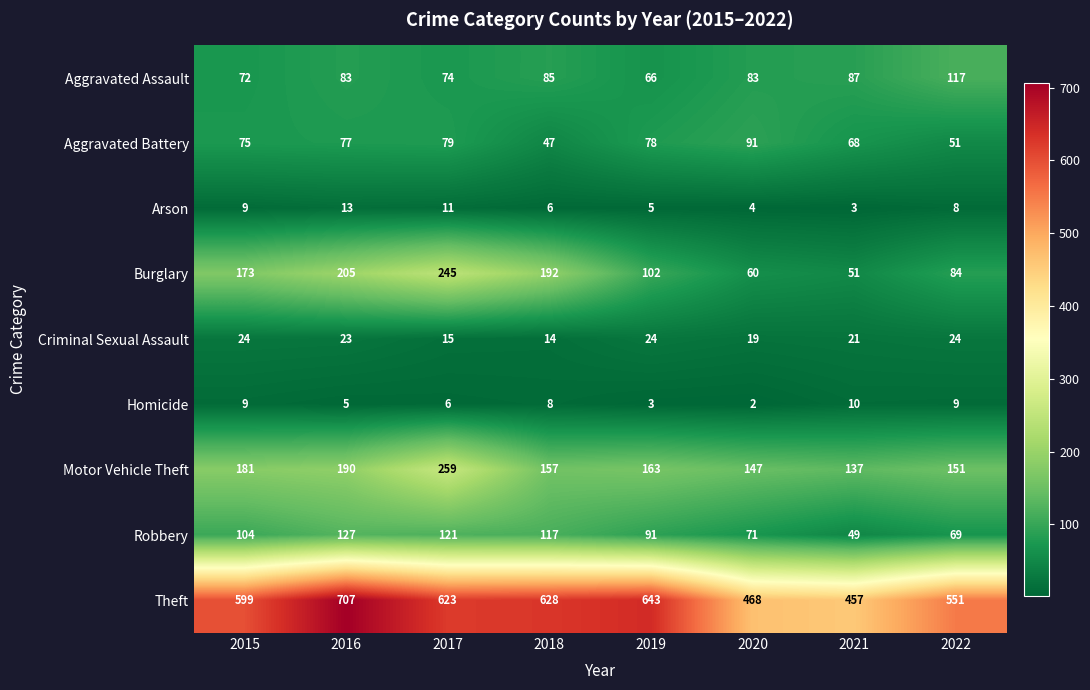

At which label is Aggravated Battery closest to 69?

2021